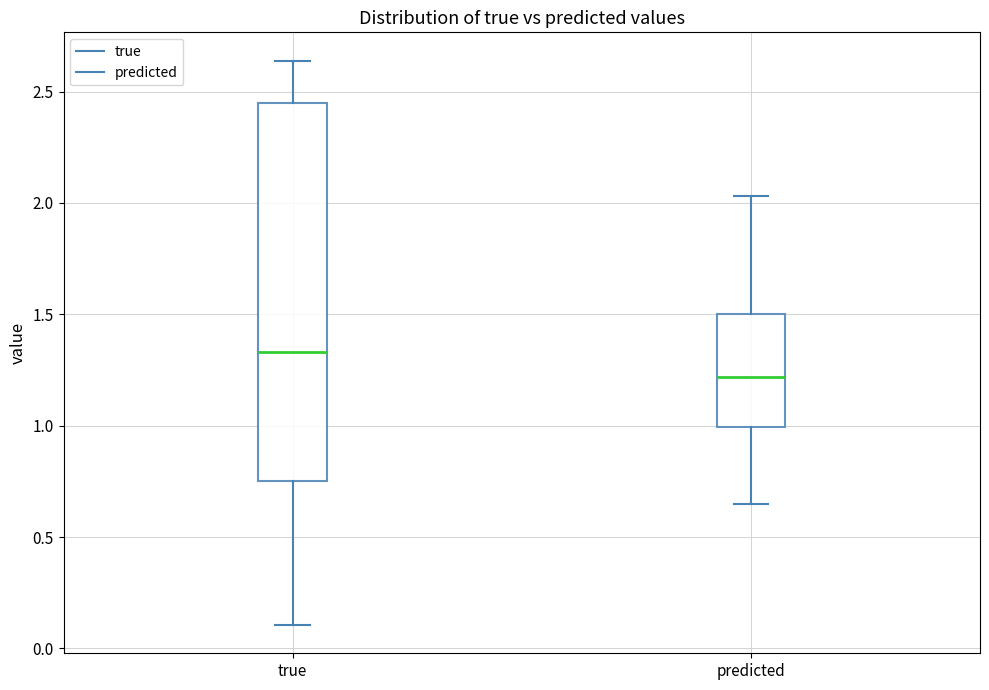

Where does the lower whisker of the box for predicted end on the y-axis? The values are not printed on the chart, so give them approximately, as read against the axis.

0.65